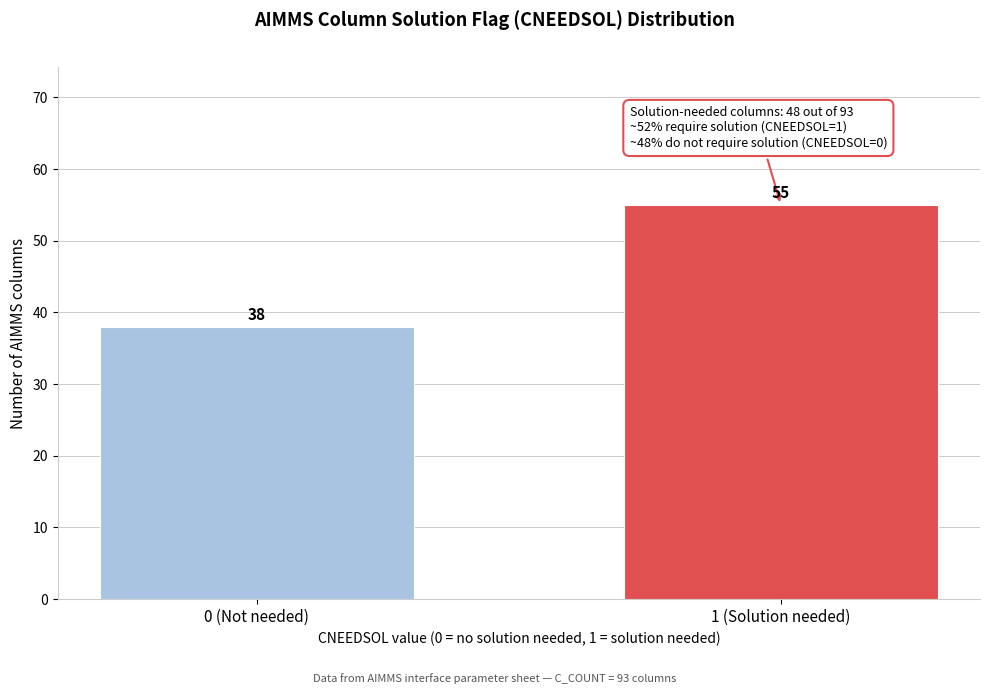

Reading left to right, extract all data points from this chart.

38	55